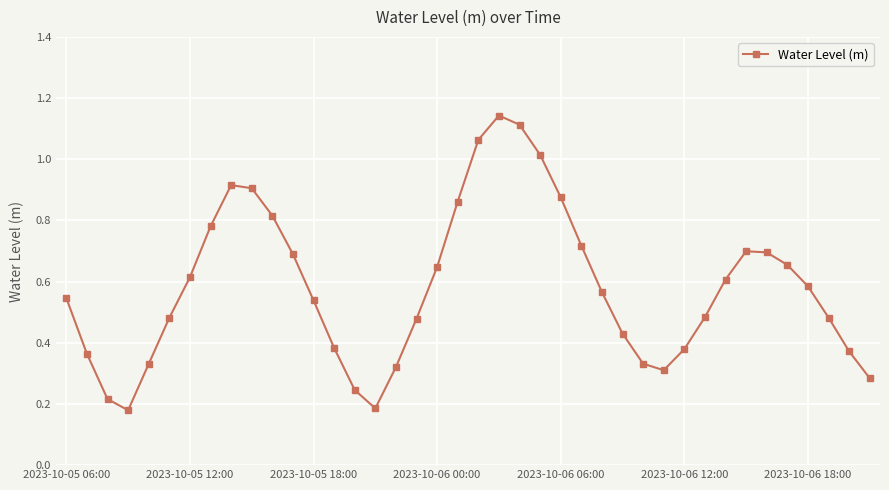

What is the sum of all values?

23.3